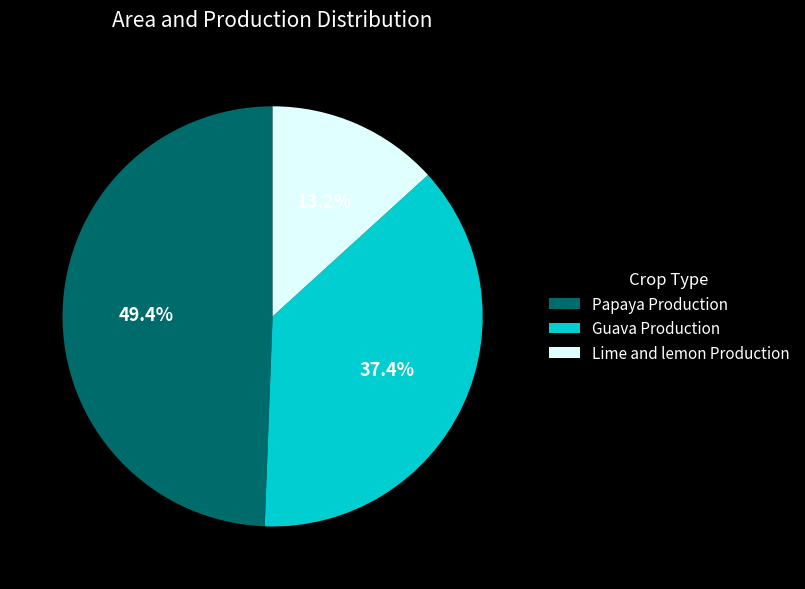

The Papaya Production slice represents 49% of the pie. True or false?

True